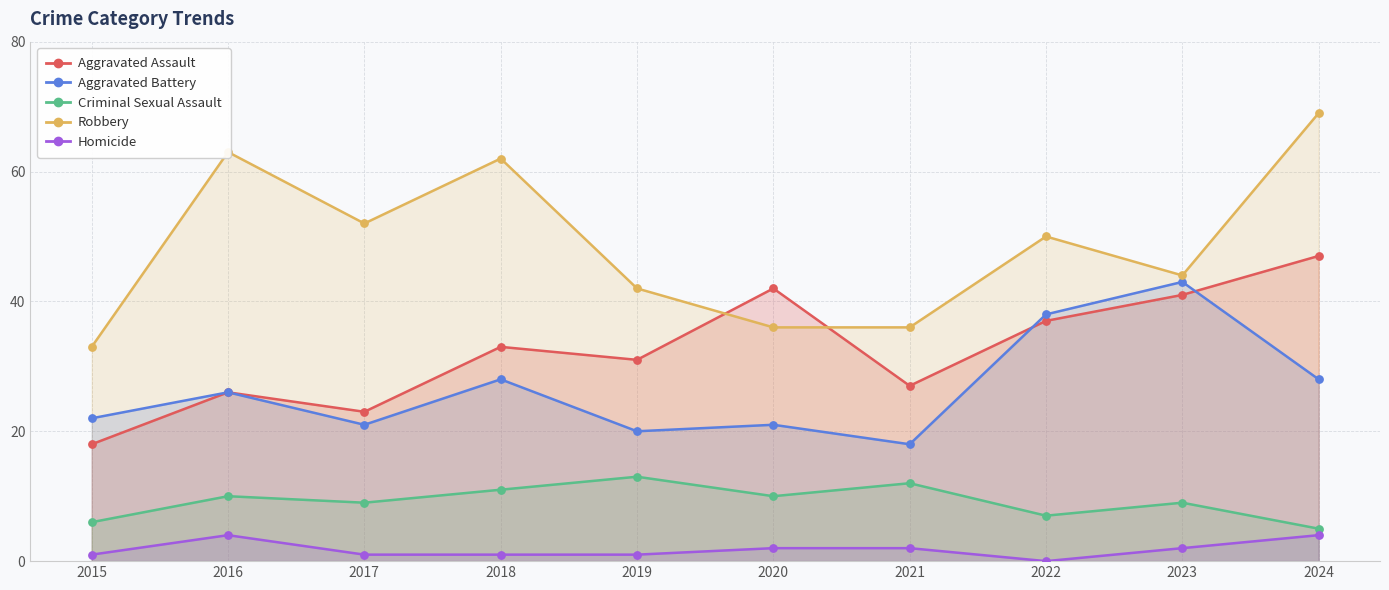

Which series has the largest total across all categories?

Robbery